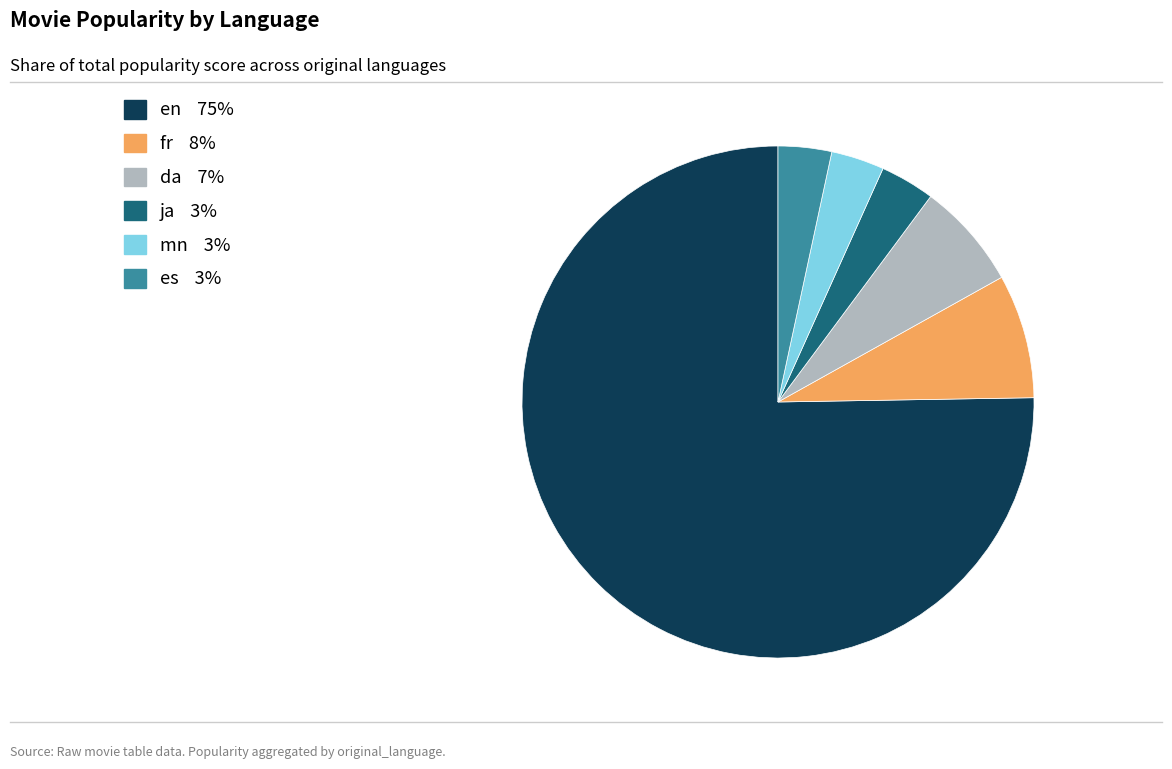

Which category has the biggest portion of the pie?

en